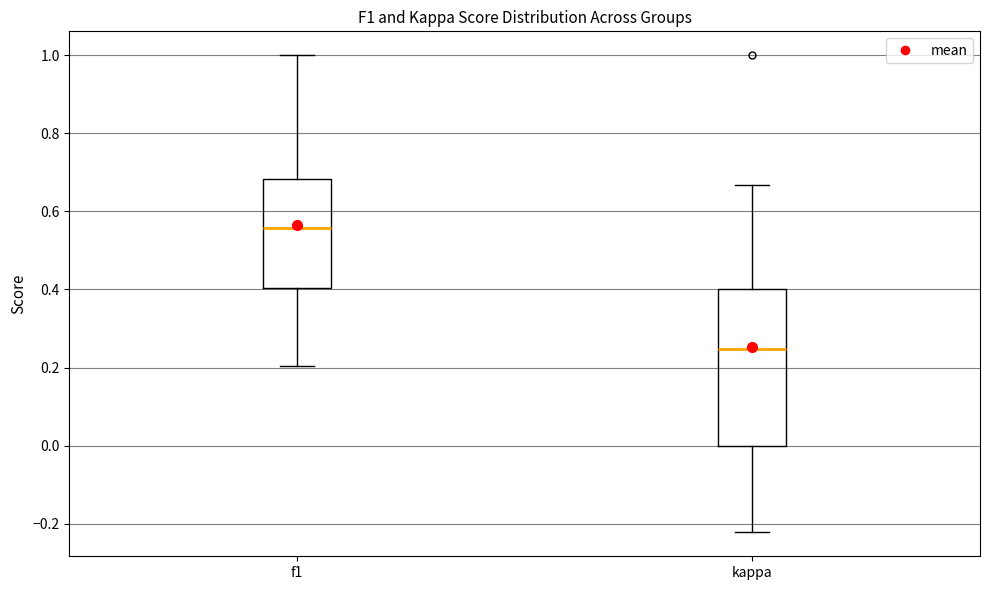

Reading left to right, read every box against the y-axis: the position of its median line, the range the box covers, and the ends of its whiskers. The values are not printed on the chart, so give them approximately, as read against the axis.

f1: median 0.56, box 0.40 to 0.68, whiskers 0.20 to 1.00
kappa: median 0.24, box 0.00 to 0.40, whiskers -0.22 to 0.66